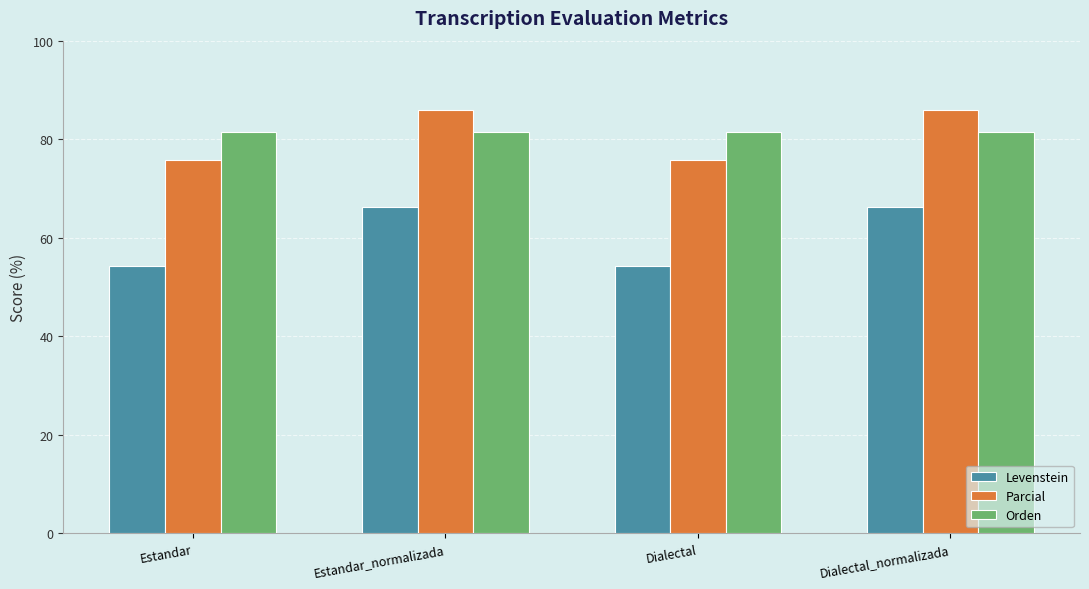

What is the spread (max minus min) of values at Dialectal_normalizada?

19.8